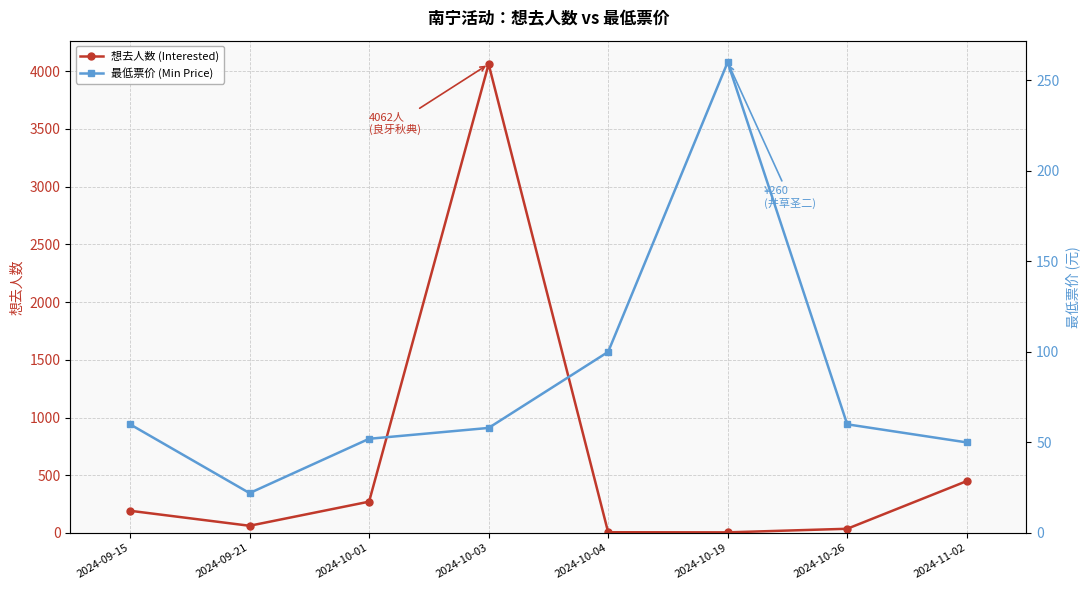

How many data points in 想去人数 (Interested) are above 192?

3